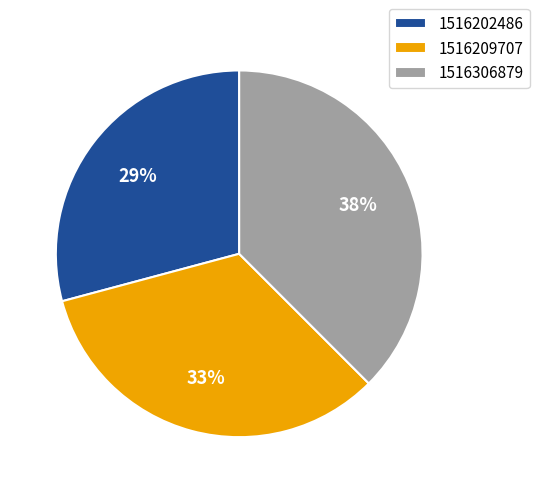

Which has a higher value, 1516306879 or 1516202486?

1516306879